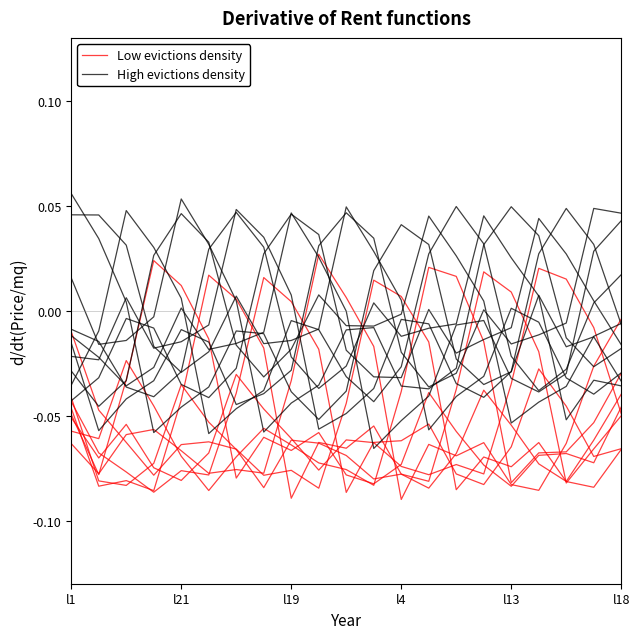

Between which two adjacent categories do Low evictions density and High evictions density first intersect?

l21 and l19